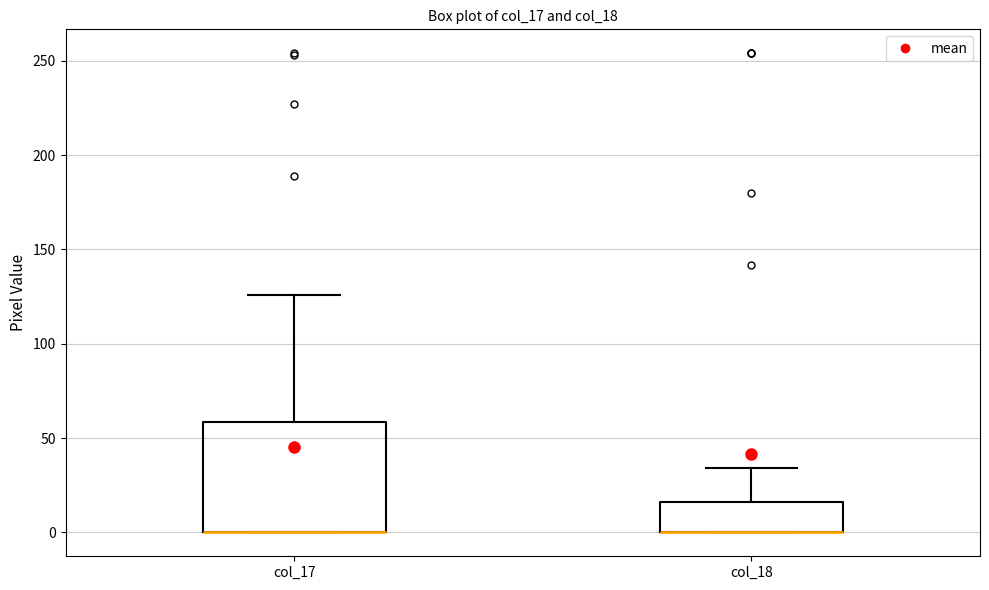

Which box is the tallest, from its lower edge to its upper edge?

col_17